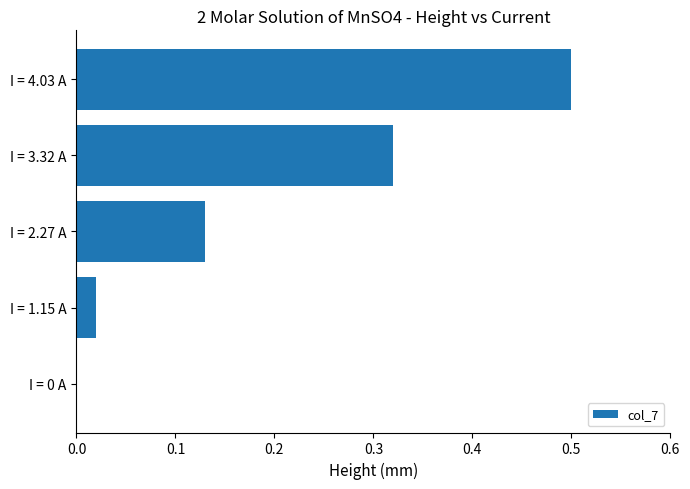

What is the sum of all values?

1.0